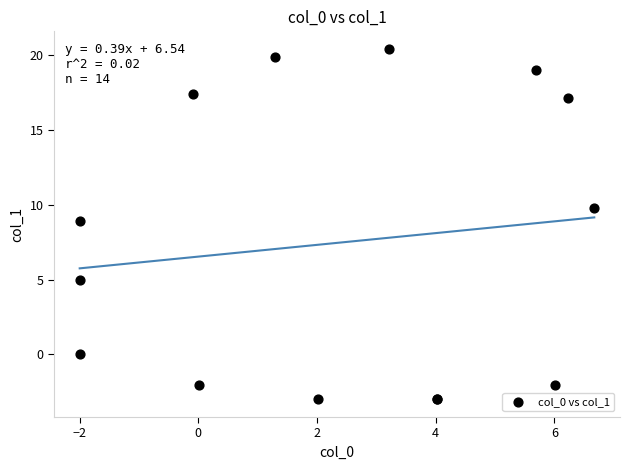

What Y value in the scatter plot is closest to 8?

8.9